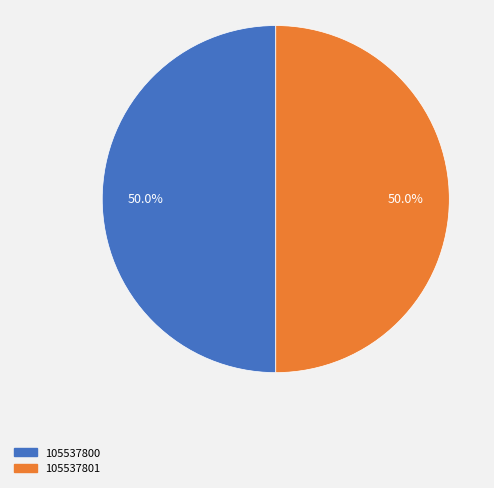

What is the ratio of the value at 105537800 to the value at 105537801?

1.0